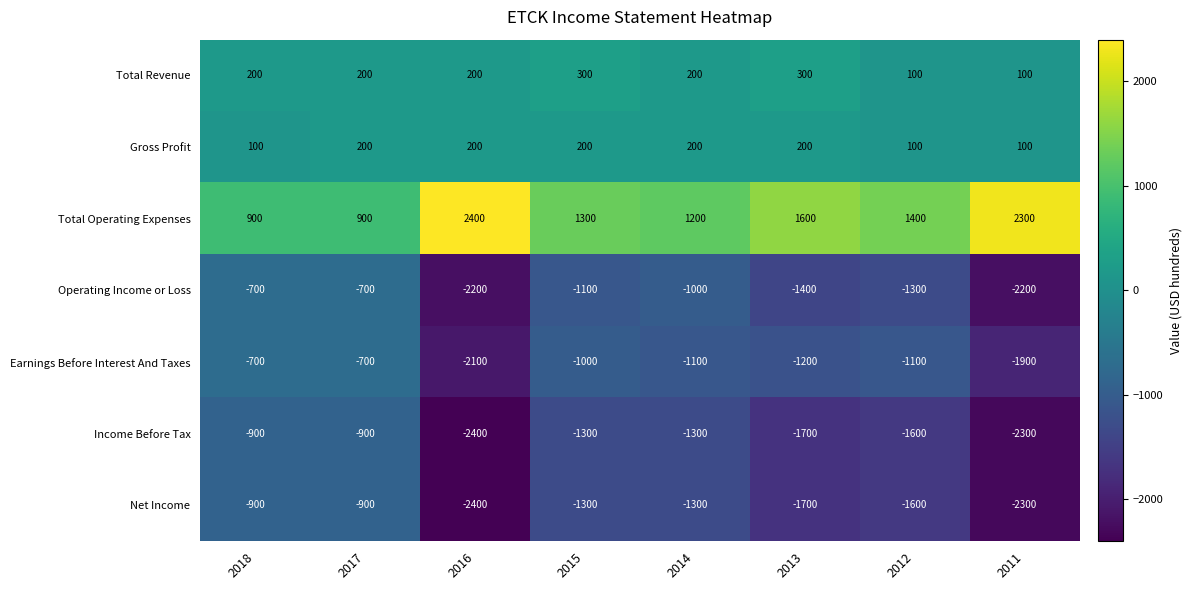

What is the sum of all Net Income values?

-12400